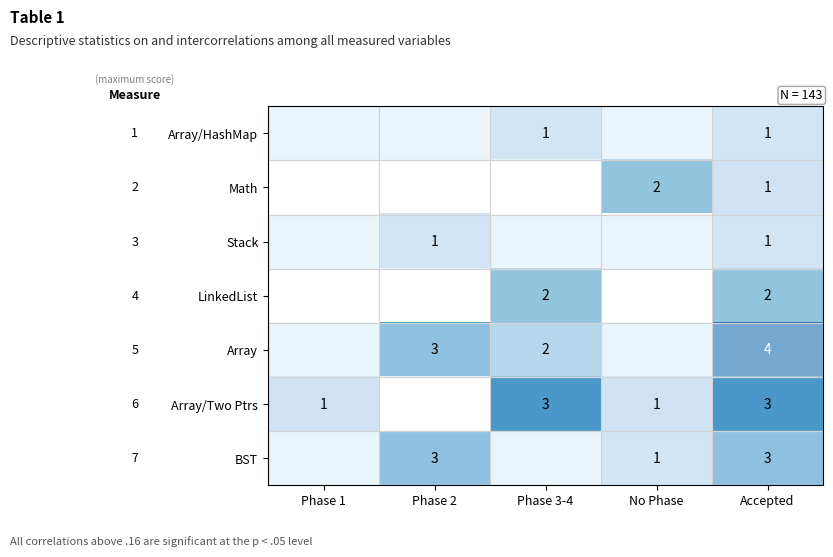

What is the total value across all series at Accepted?

15